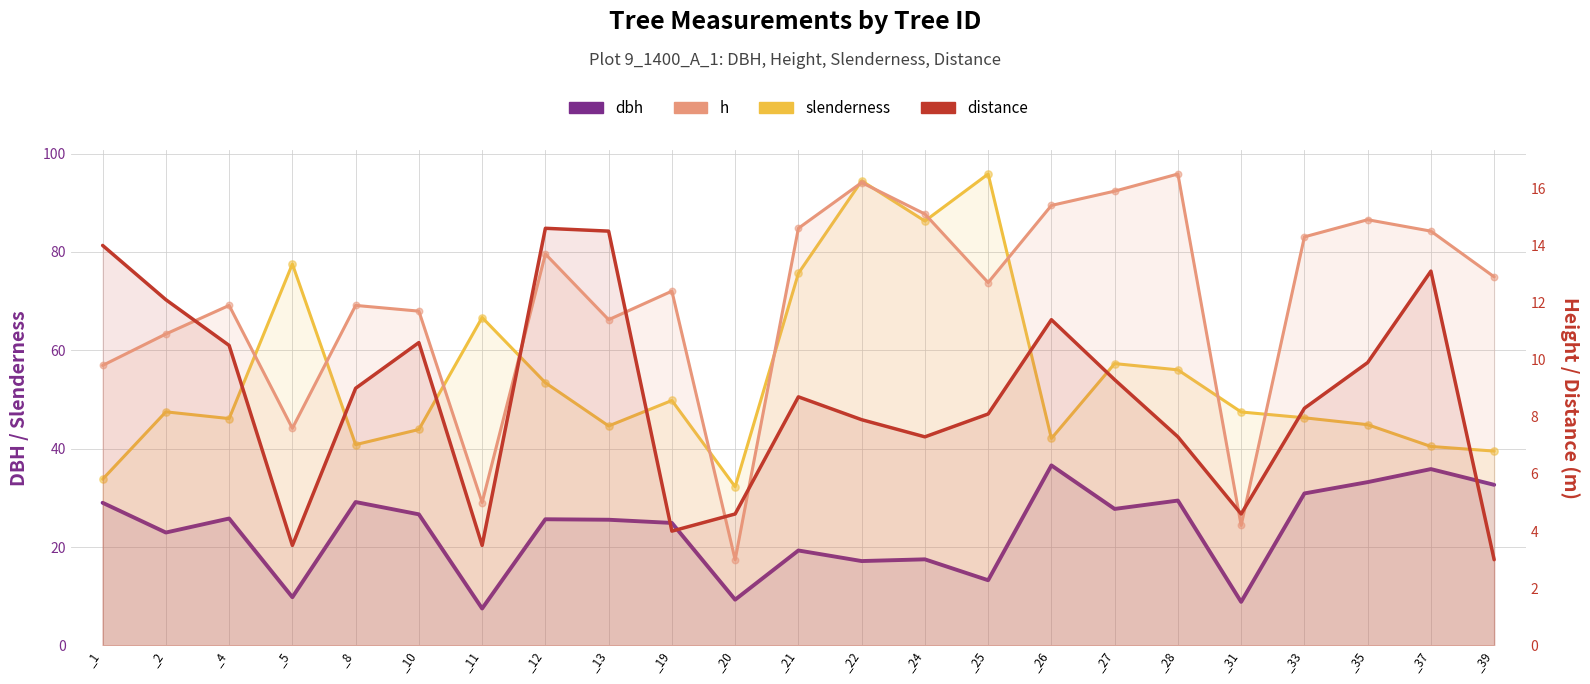

Which series has the largest total across all categories?

slenderness